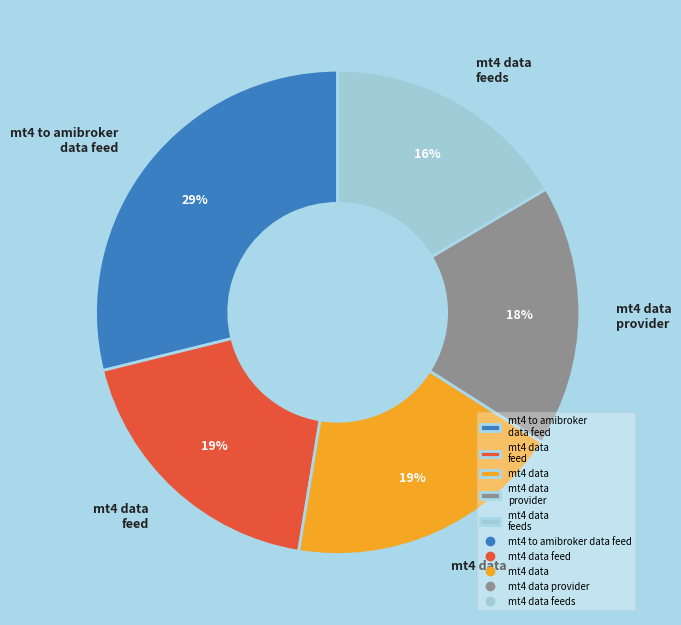

Is it true that mt4 data feeds is 22% of the pie?

False